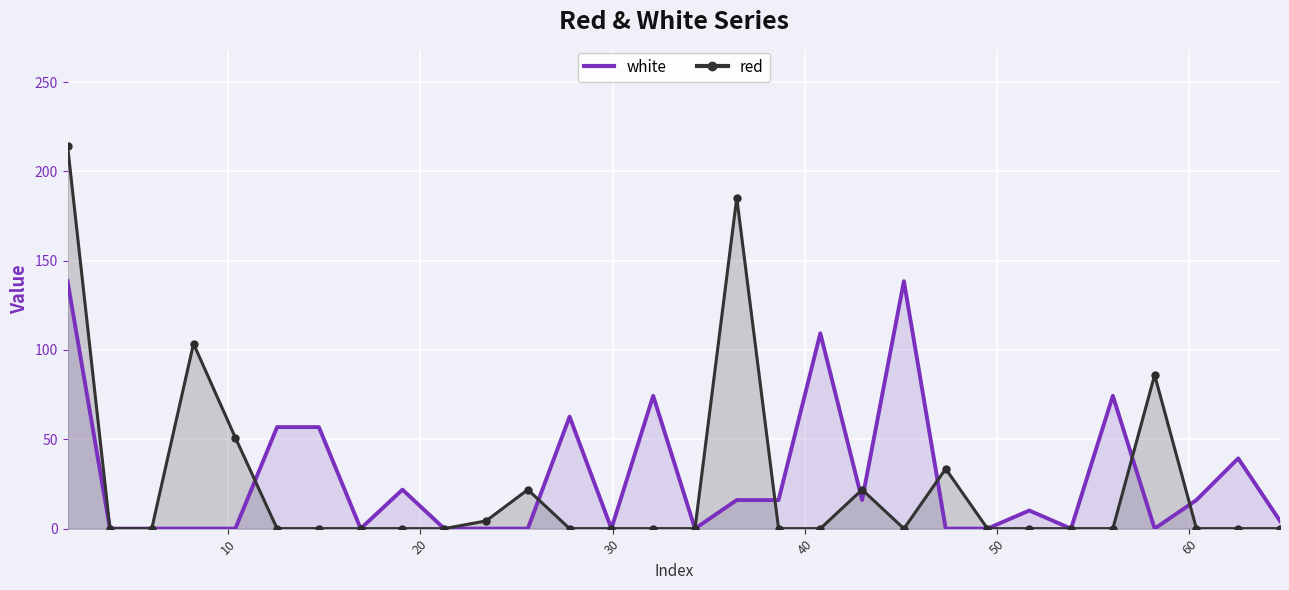

How many data points in white are above 10?

15